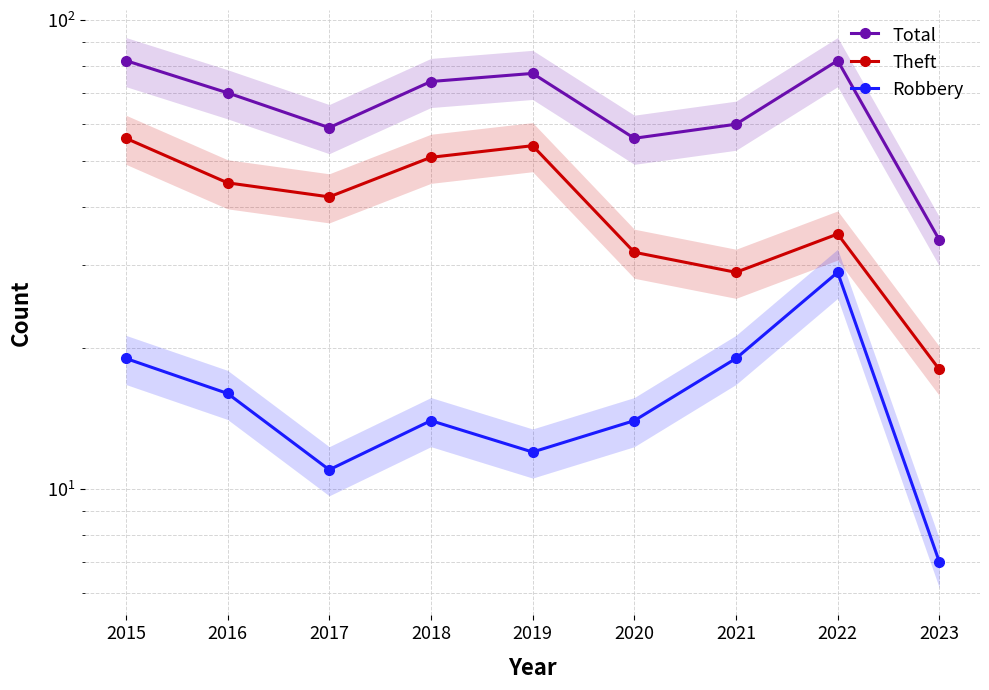

The Robbery series shows 6 at 2020. True or false?

False